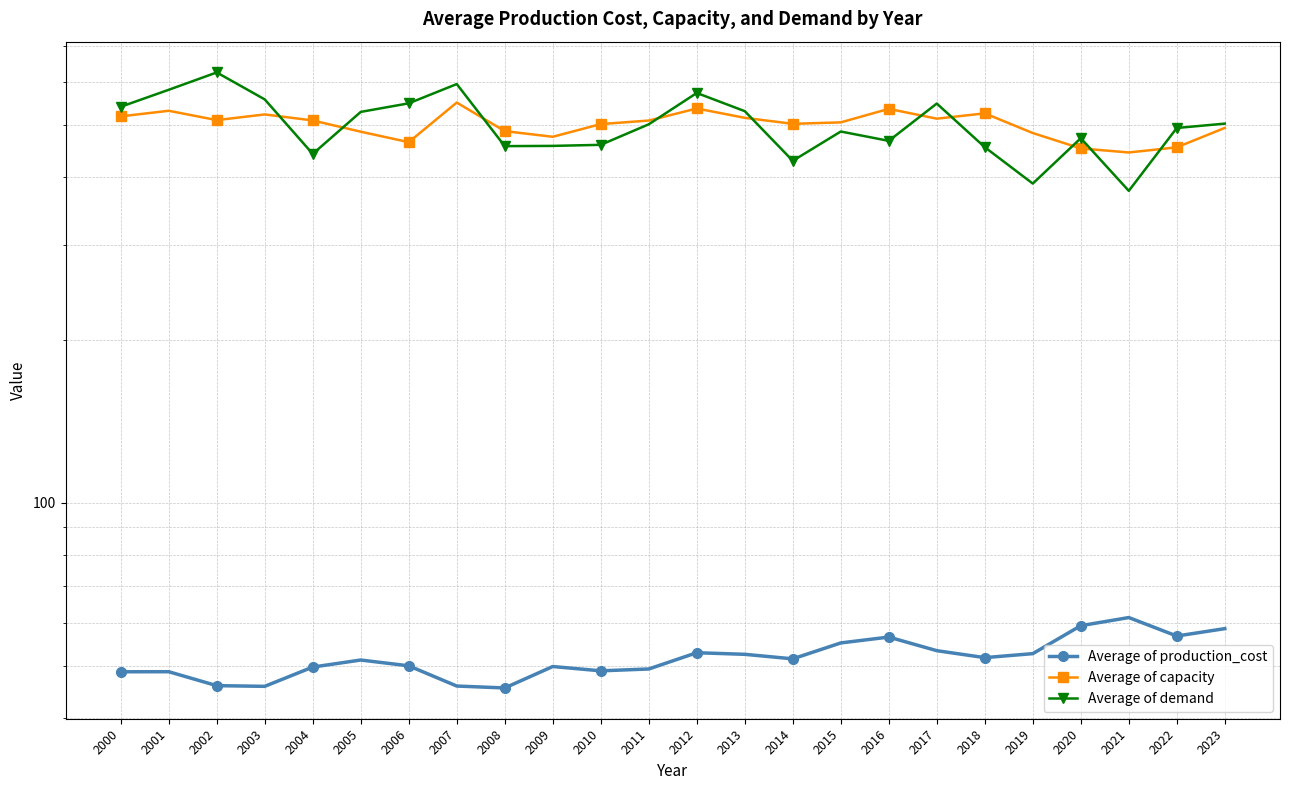

Rank the categories by Average of demand value from lowest to highest.

2021, 2019, 2014, 2004, 2018, 2008, 2009, 2010, 2016, 2020, 2015, 2022, 2011, 2023, 2005, 2013, 2000, 2017, 2006, 2003, 2012, 2001, 2007, 2002